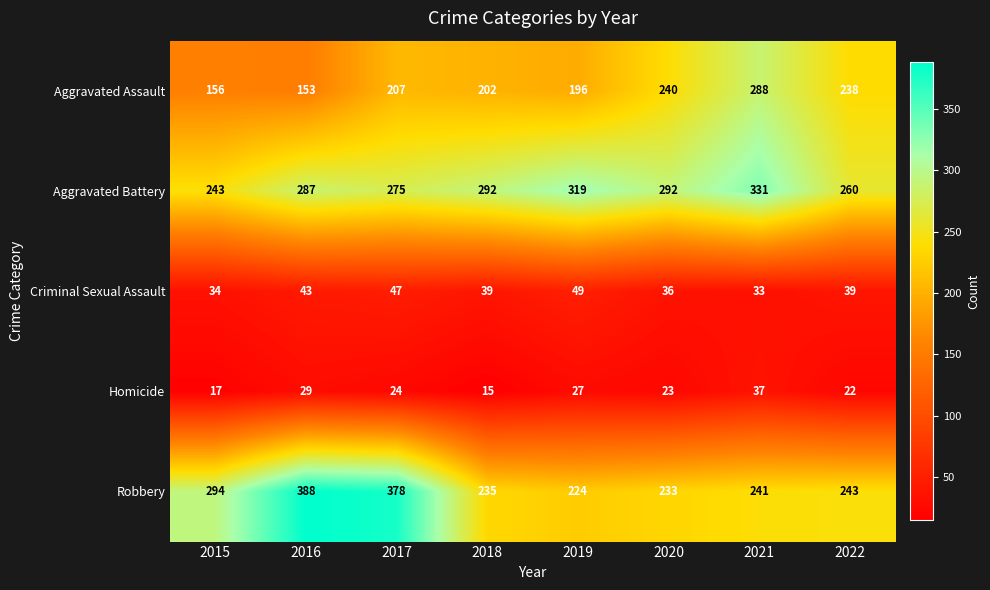

Which series has the largest total across all categories?

Aggravated Battery